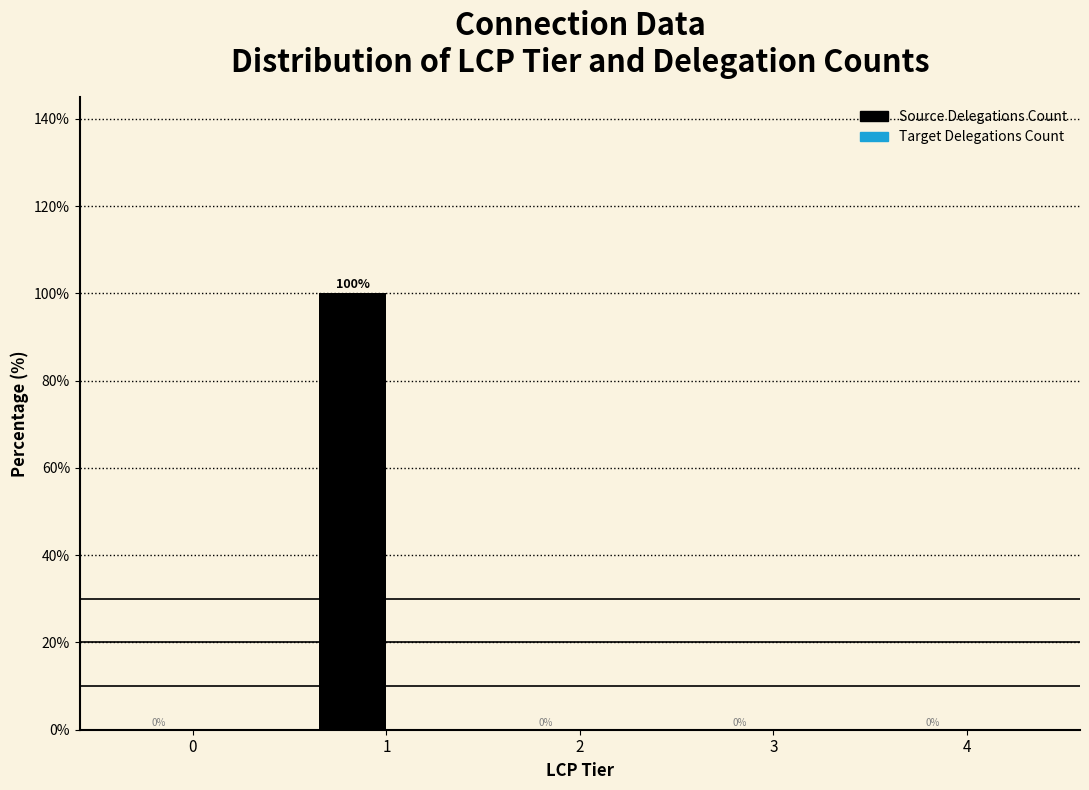

Reading left to right, list all the values displayed in this chart.

0=0	1=100	2=0	3=0	4=0